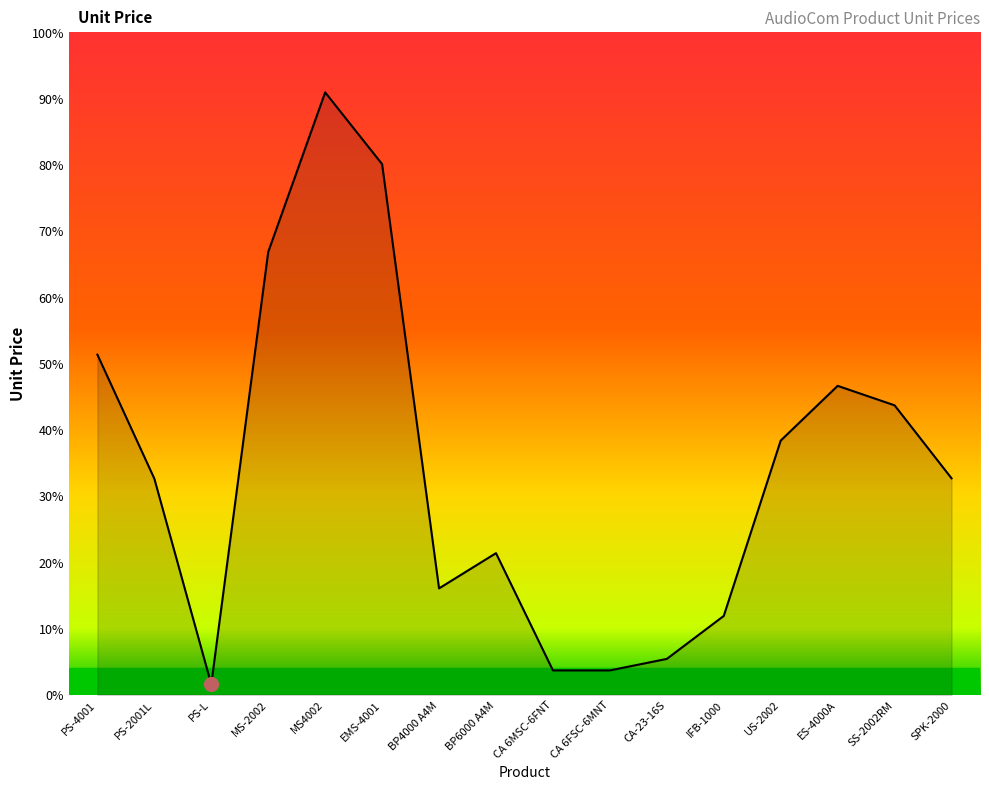

Which label corresponds to the smallest value in the chart?

PS-L